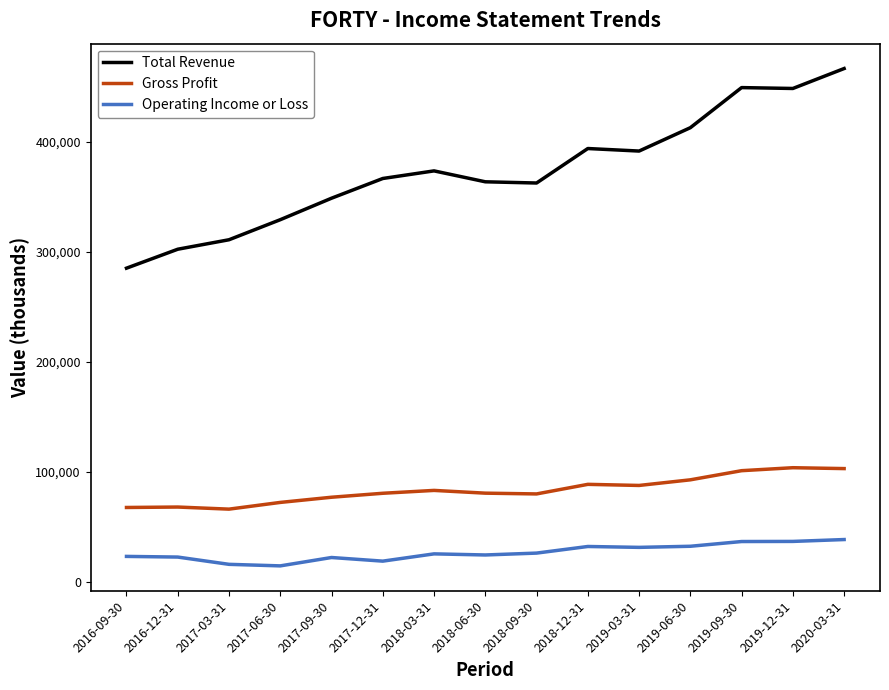

Does the chart have visible grid lines?

No